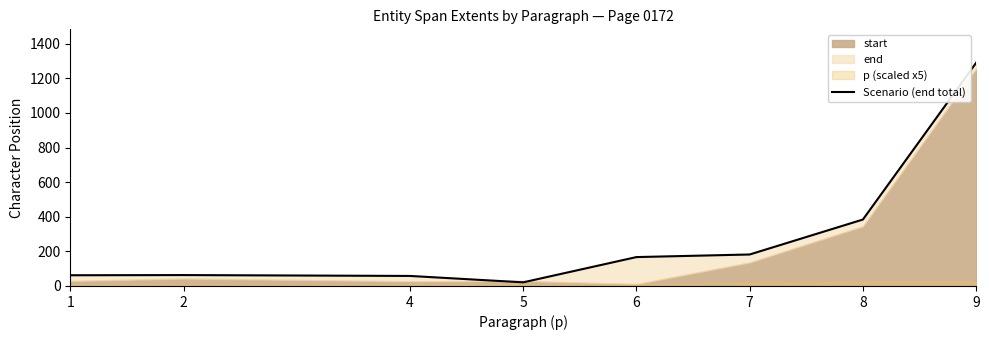

What is the sum of the values at 2 and 8?

447